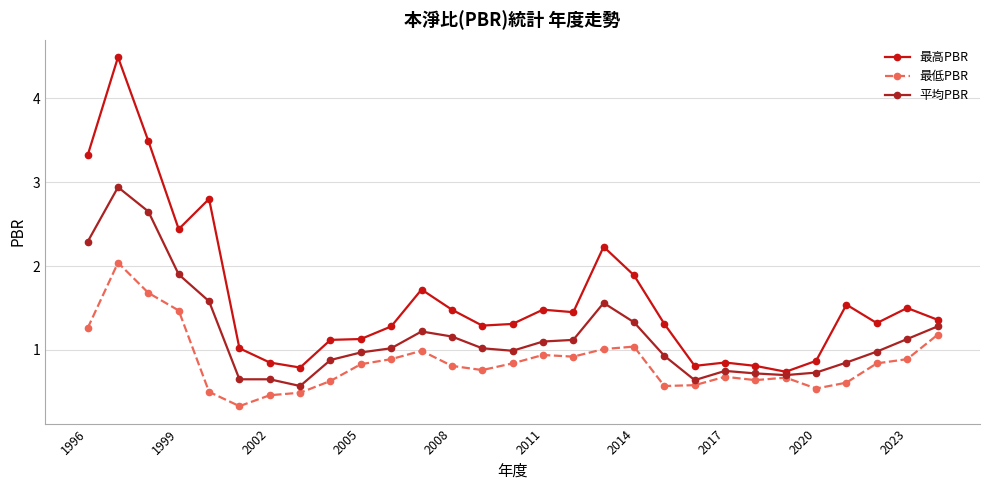

Which series has the widest spread of values?

最高PBR